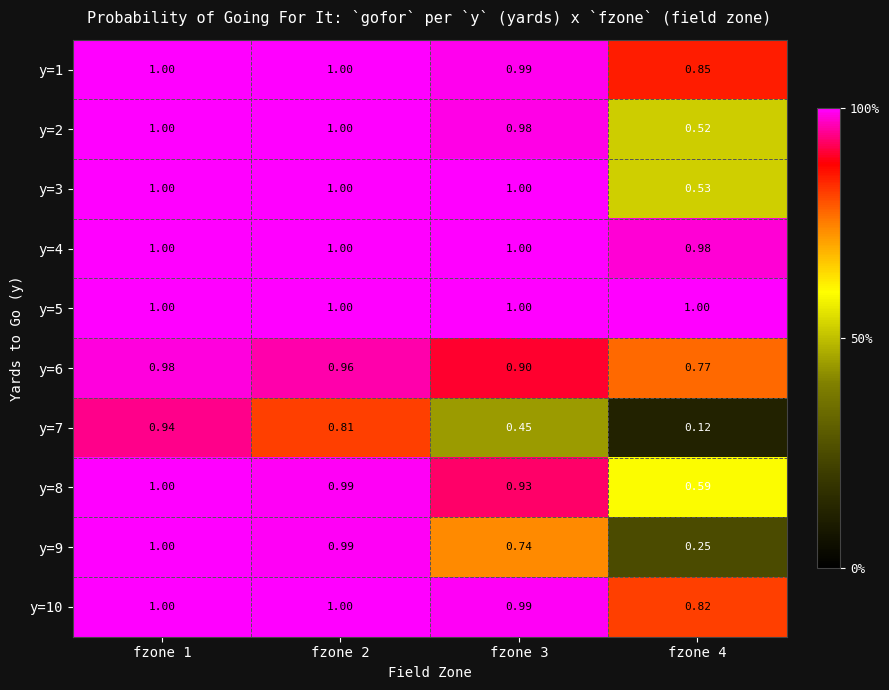

Is the value of y=7 at fzone 2 greater than the value of y=4 at fzone 2?

No